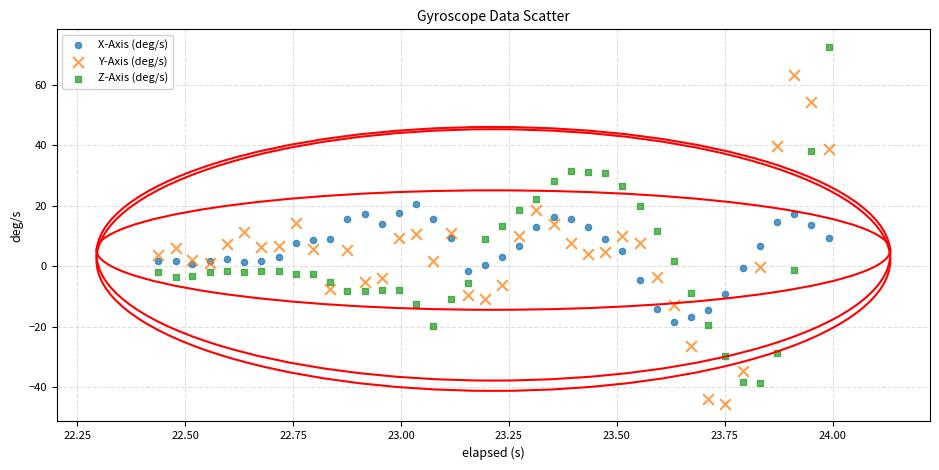

Which series reaches the maximum Y coordinate?

Z-Axis (deg/s)